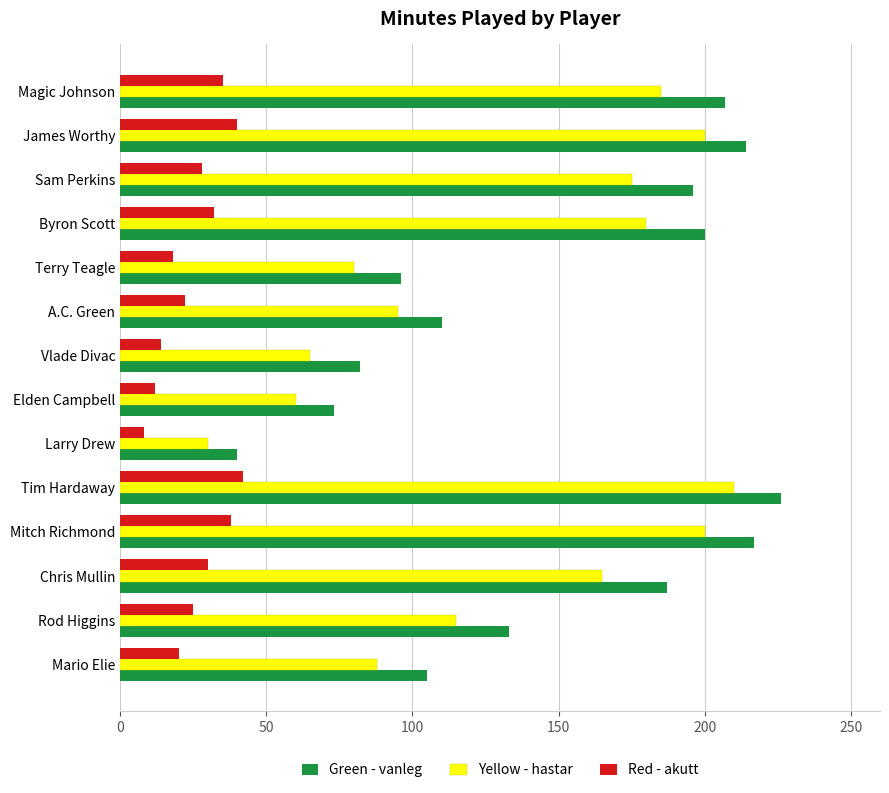

At which label is Green - vanleg closest to 133?

Rod Higgins